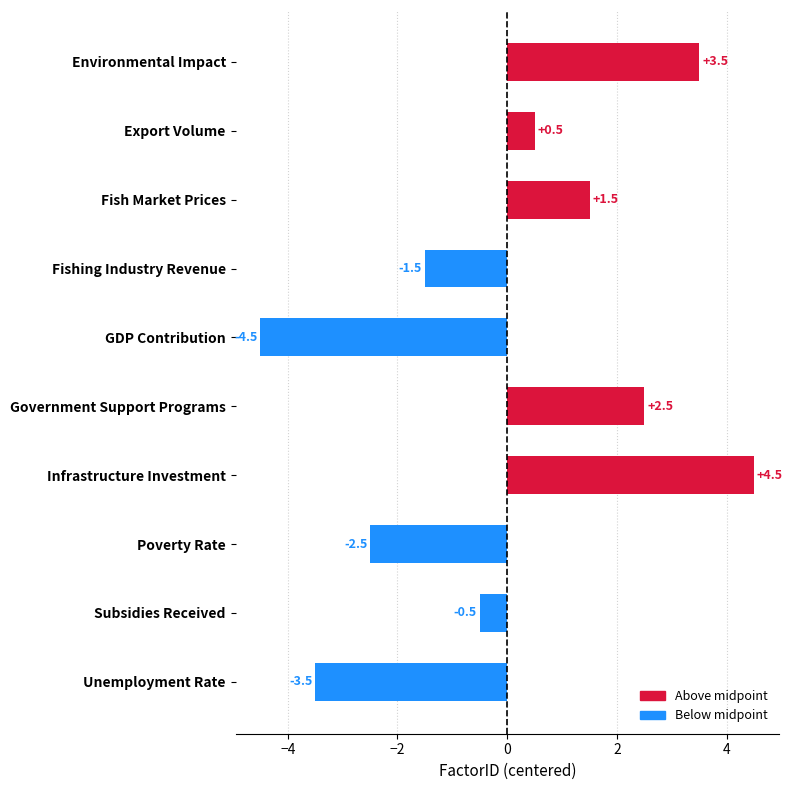

What is the difference between the maximum and second lowest values?

8.0